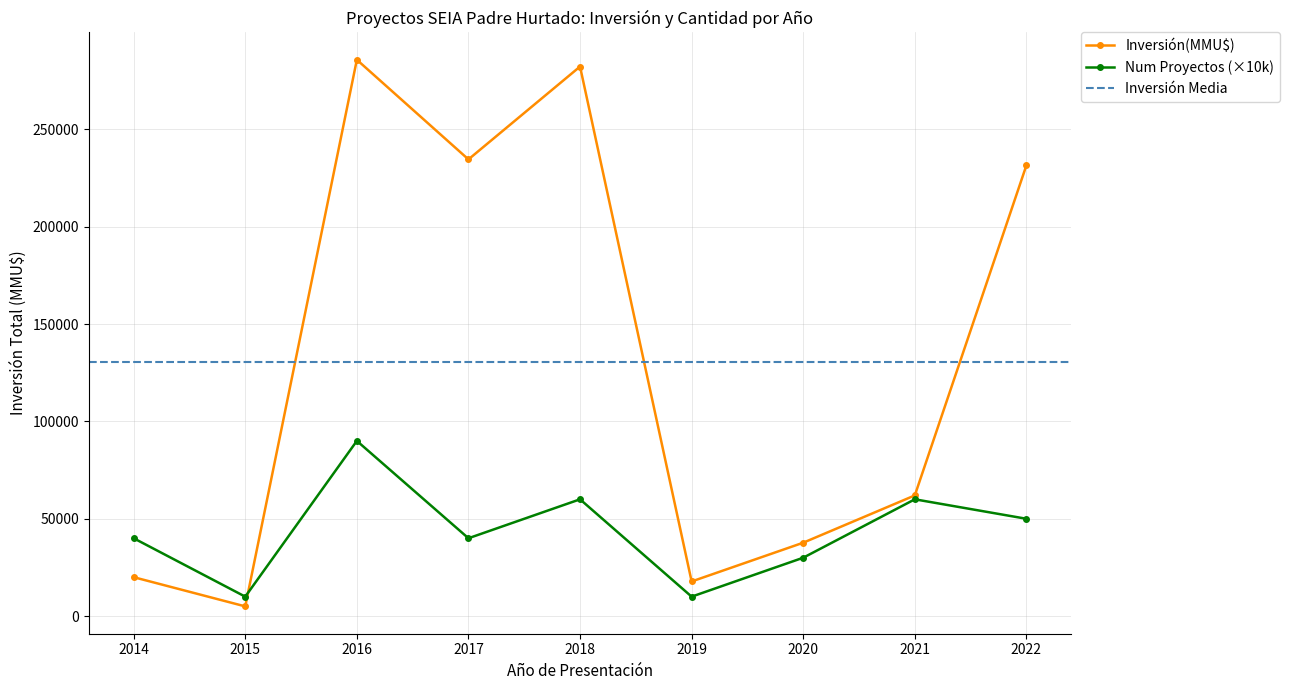

In Num Proyectos (×10k), how many points are lower than both neighbors (excluding endpoints)?

3